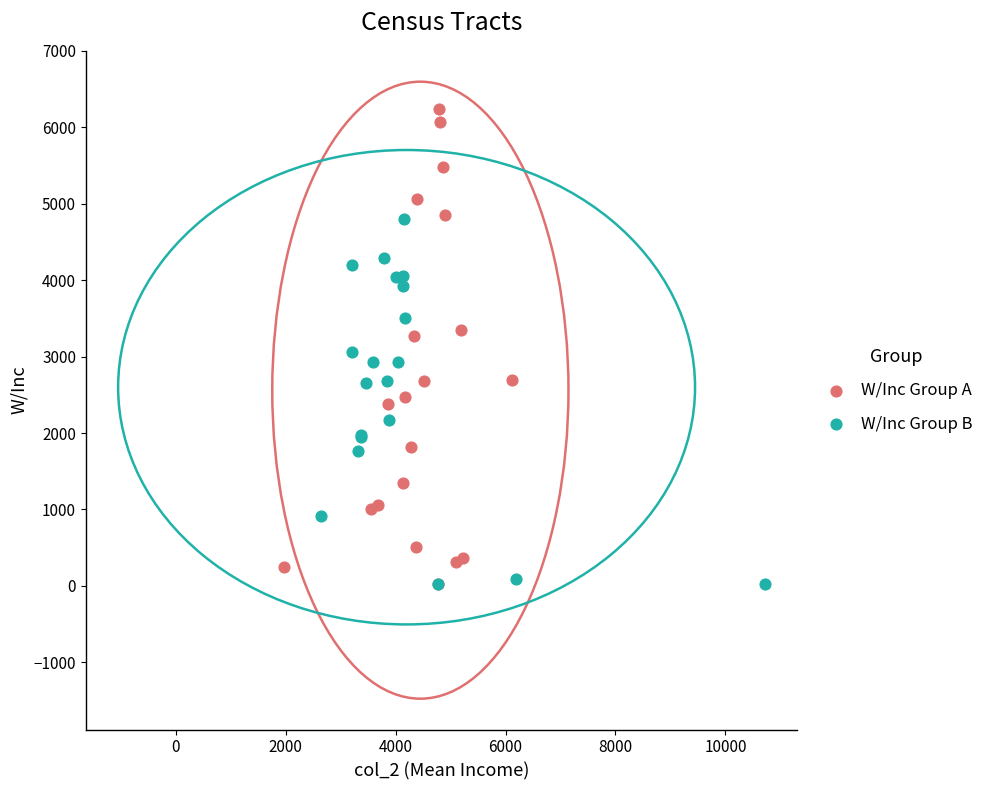

Which series has the largest Y range (max minus min)?

W/Inc Group A